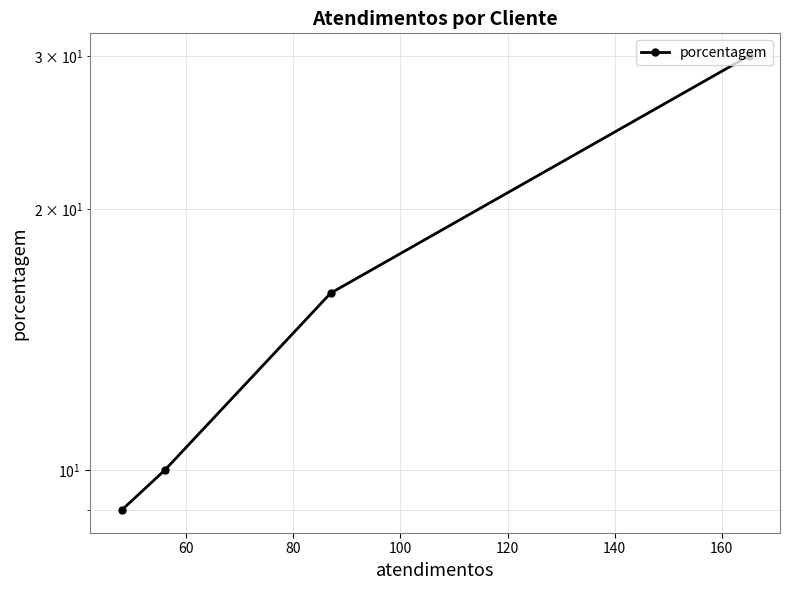

What is the minimum value shown in the chart?

9